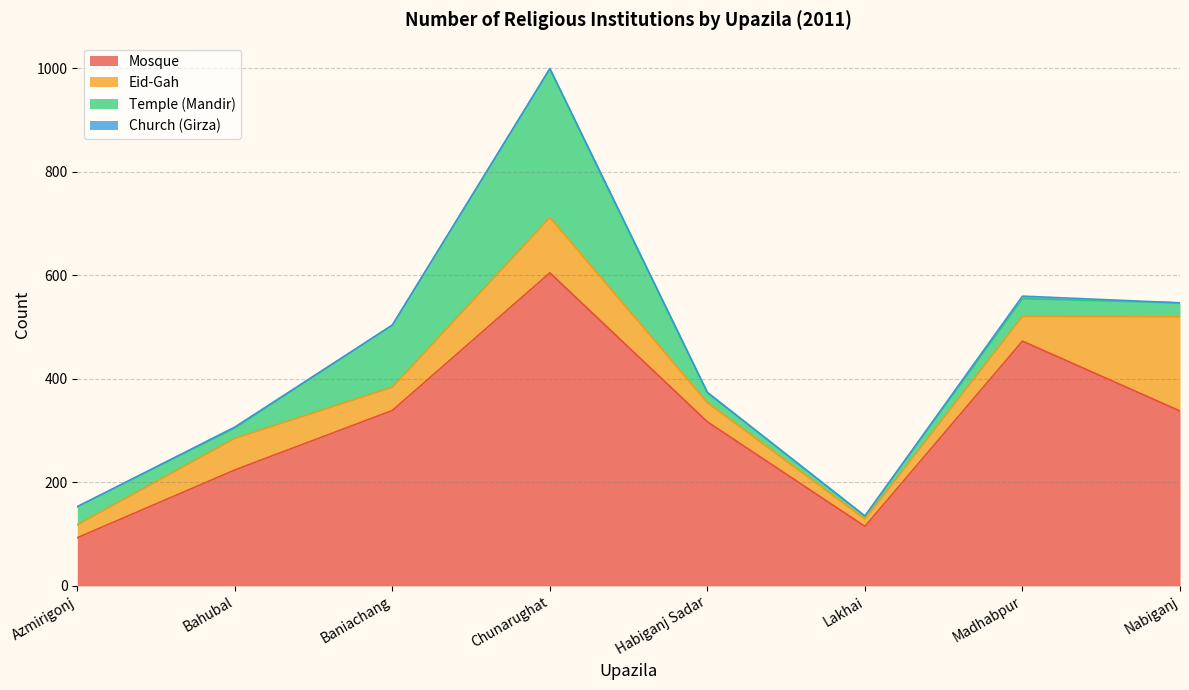

What are all the series names shown in the legend?

Mosque, Eid-Gah, Temple (Mandir), Church (Girza)